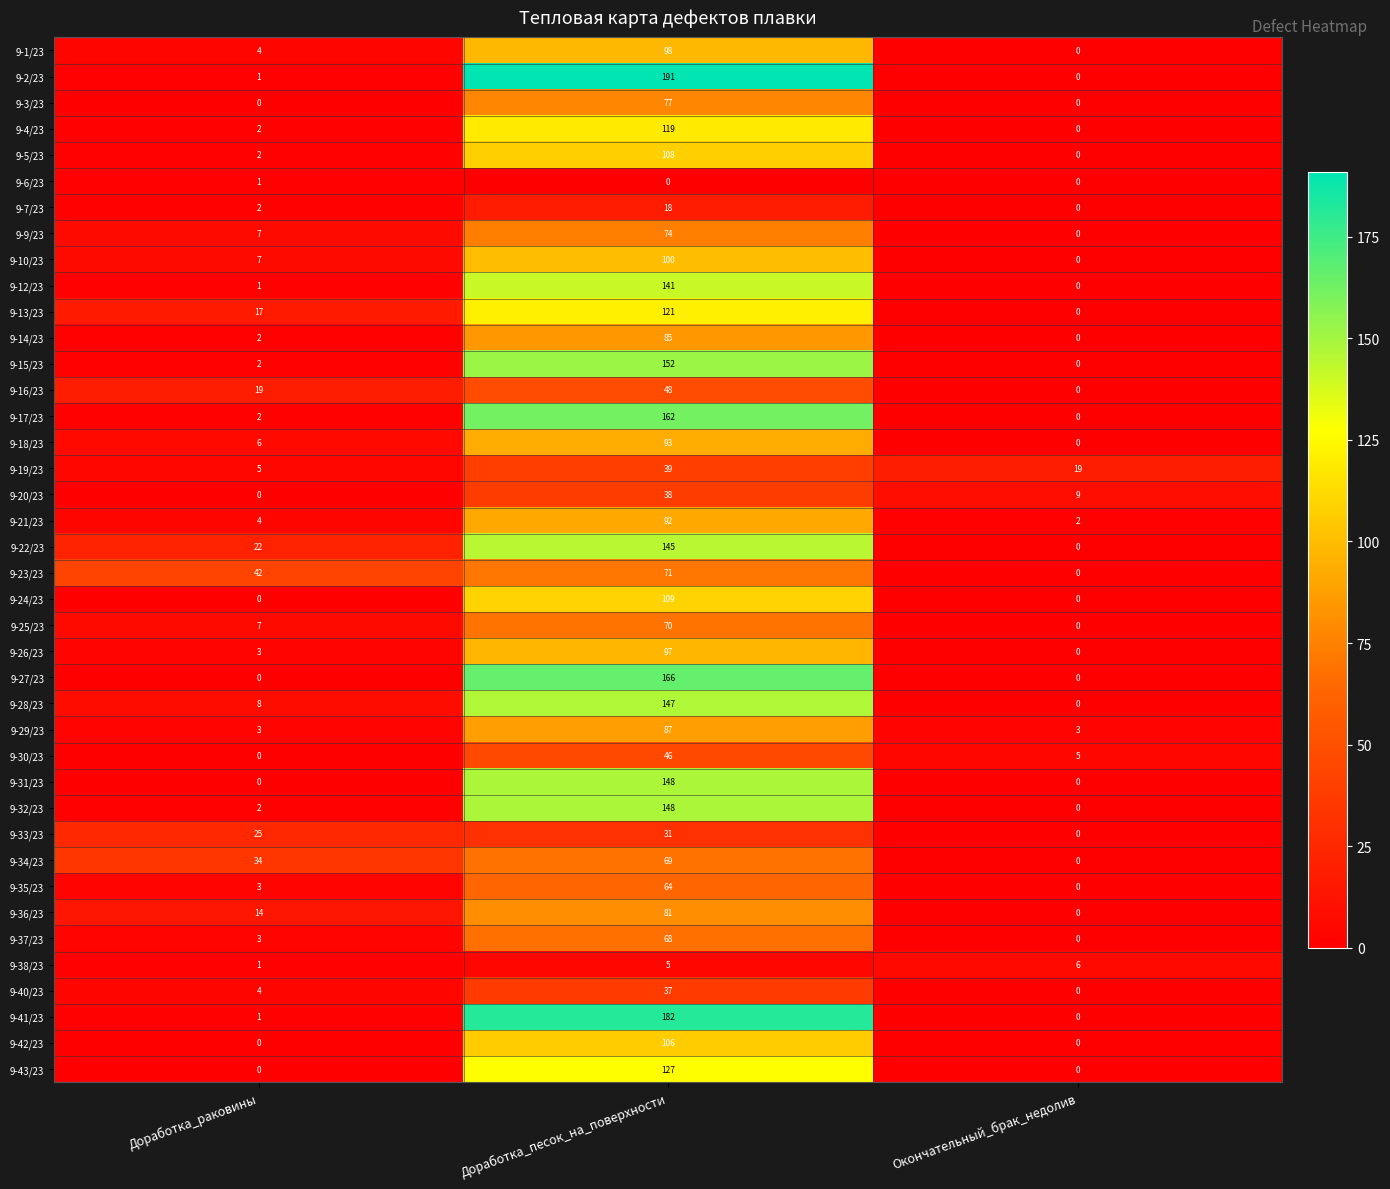

The 9-24/23 series shows 0 at Окончательный_брак_недолив. True or false?

True